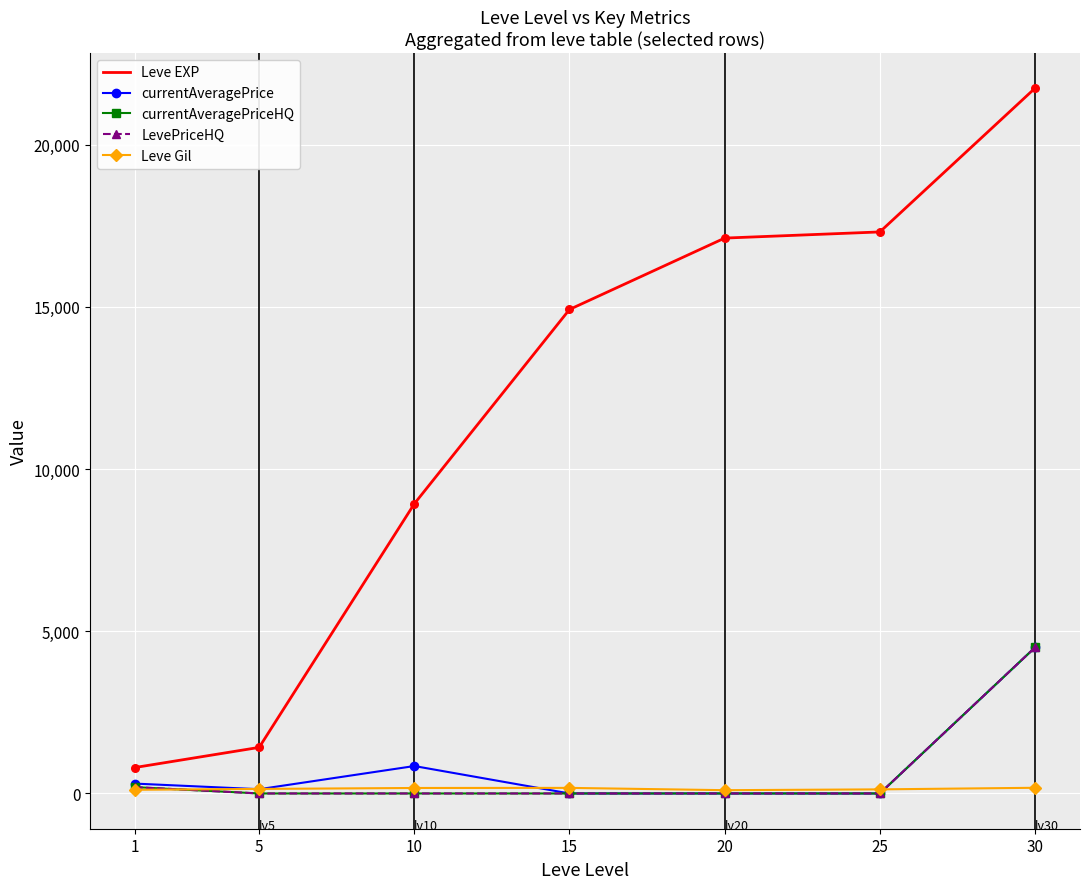

At how many categories does at least one series exceed 15876?

3